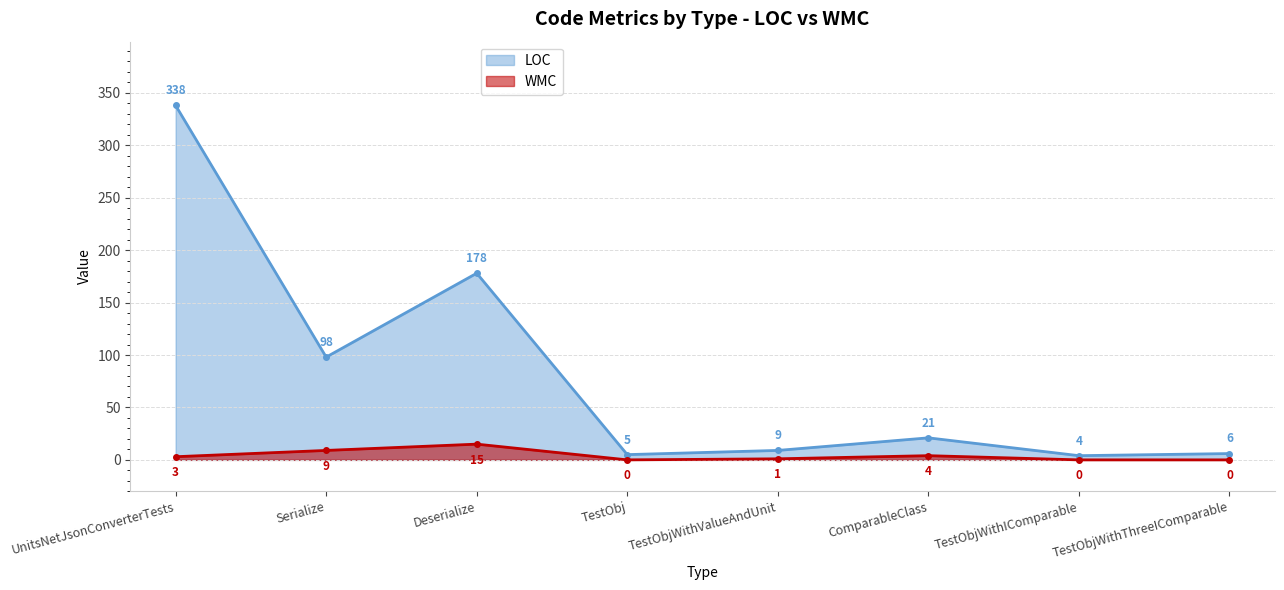

What is the highest value of the WMC series?

15